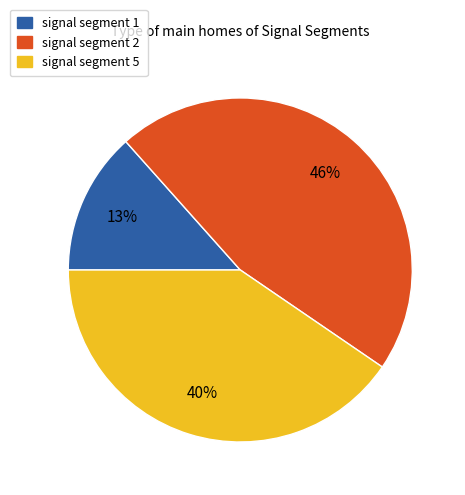

Does signal segment 5 account for over 50% of the chart?

No